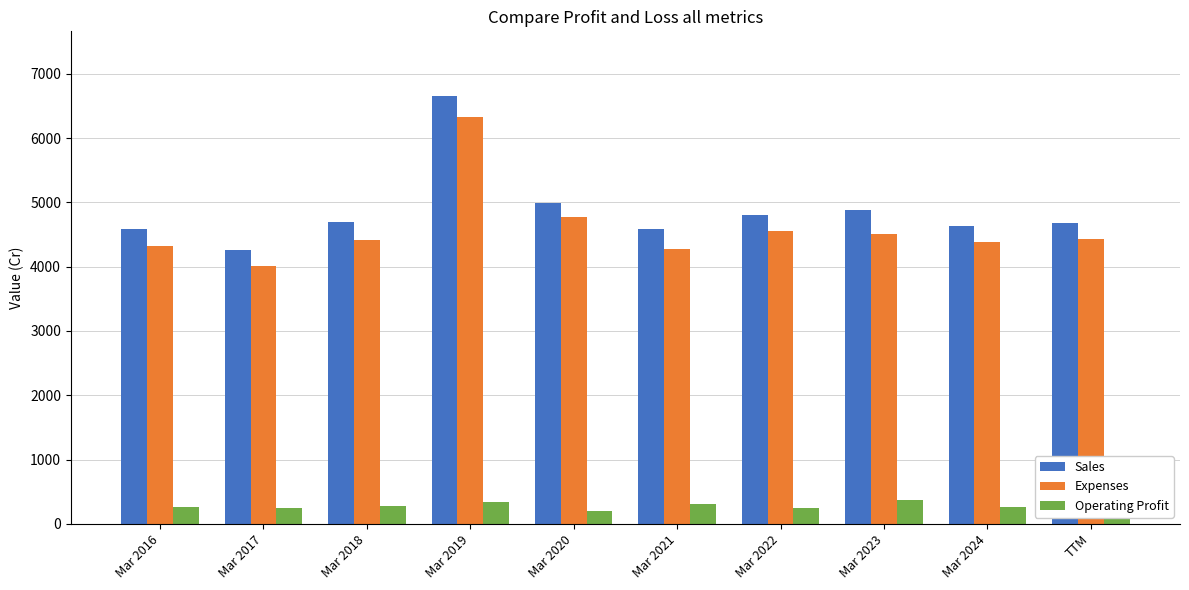

What is the value of the Sales bar at the 9th from the left?

4639